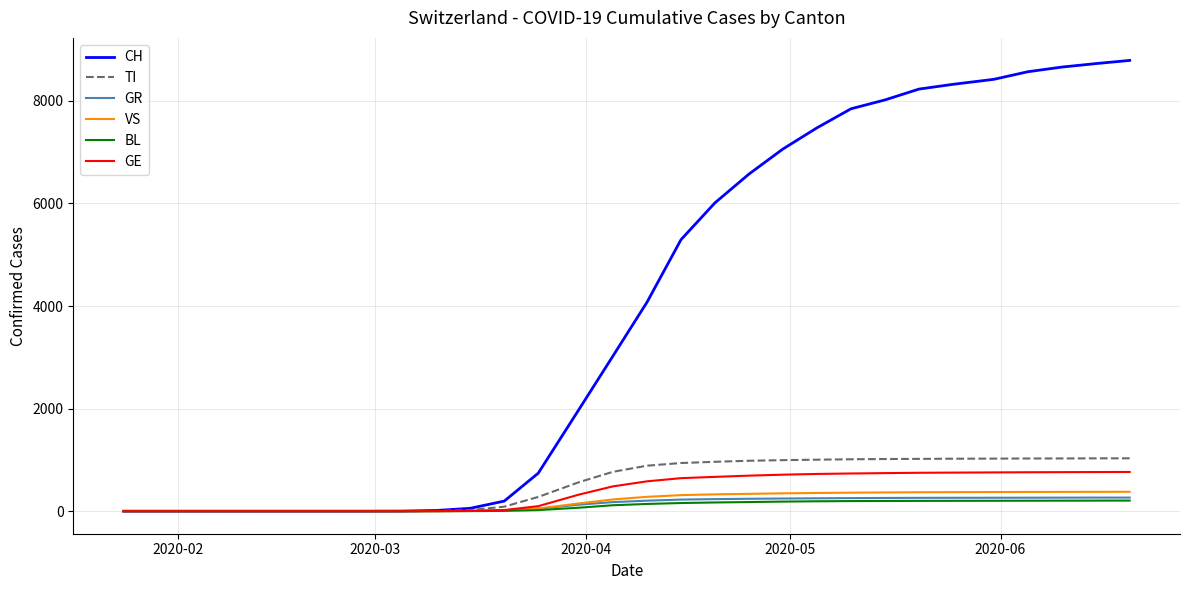

Which series has the largest total across all categories?

CH